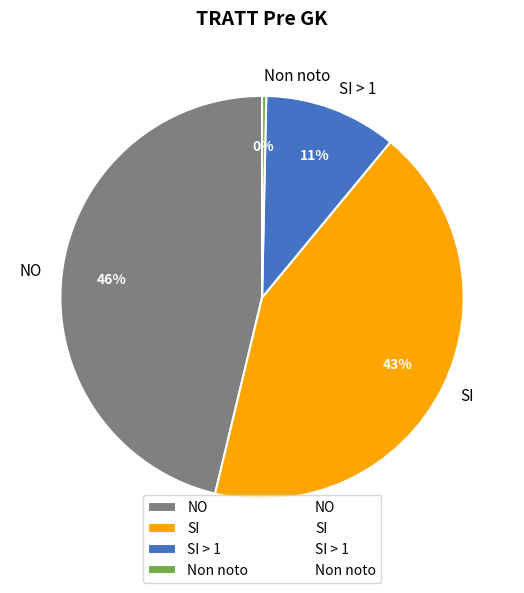

How many segments does this pie chart have?

4